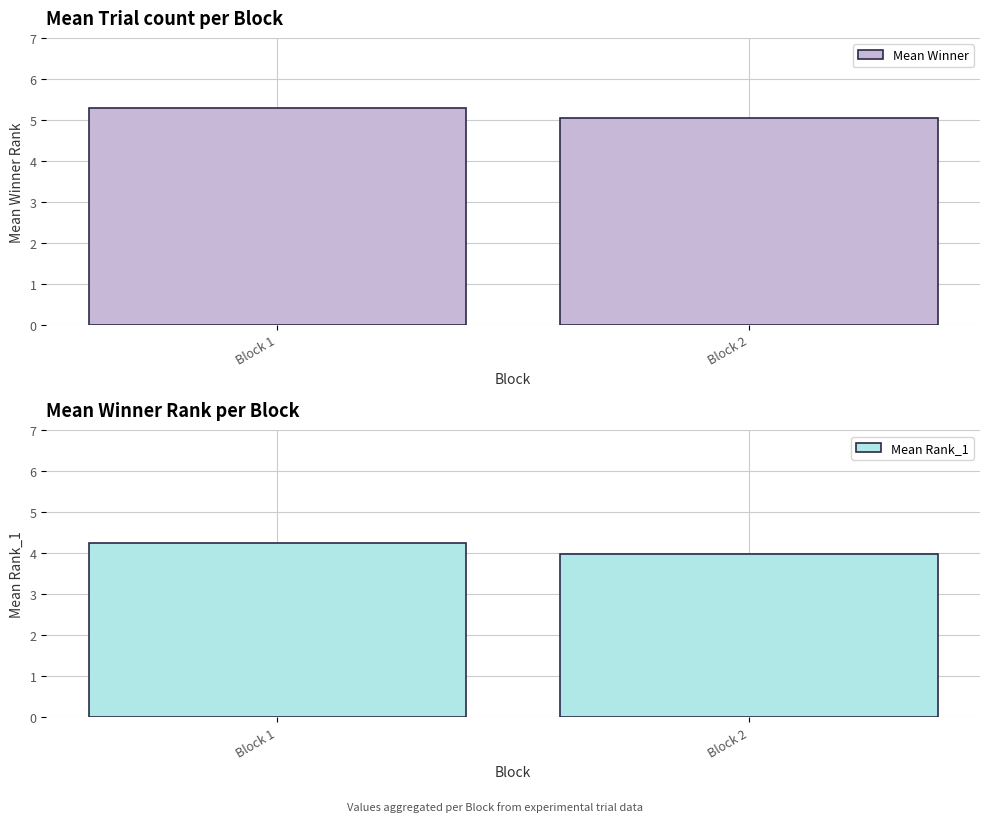

What is the average value of the Mean Rank_1 series?

4.1